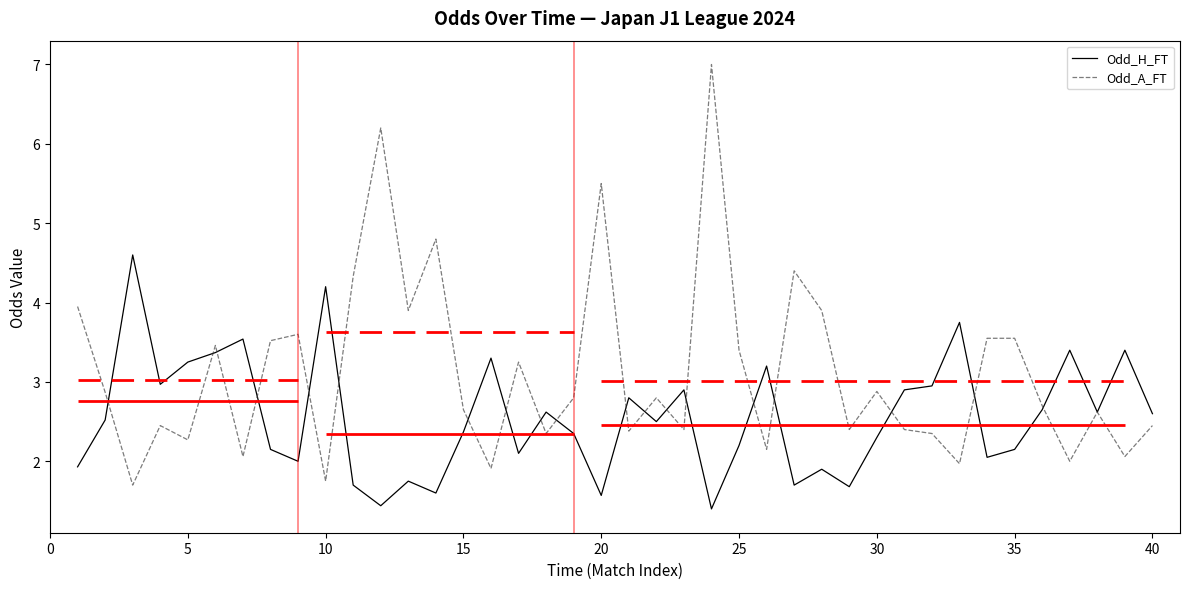

List the series in order of their peak value, lowest first.

Odd_H_FT, Odd_A_FT